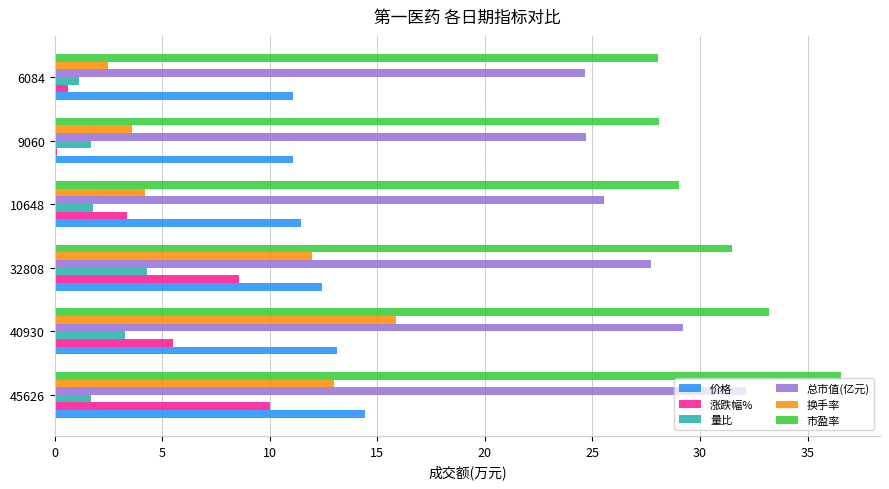

What is the total value across all series at 32808?

96.4